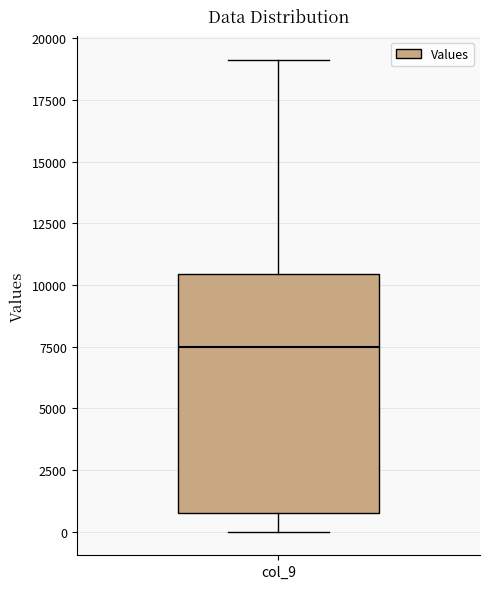

Transcribe this box plot: give where the median line is, the range the box spans, and where the two whiskers end, as read against the y-axis. The values are not printed on the chart, so give them approximately, as read against the axis.

median 7500, box 1000 to 10500, whiskers 0 to 19000